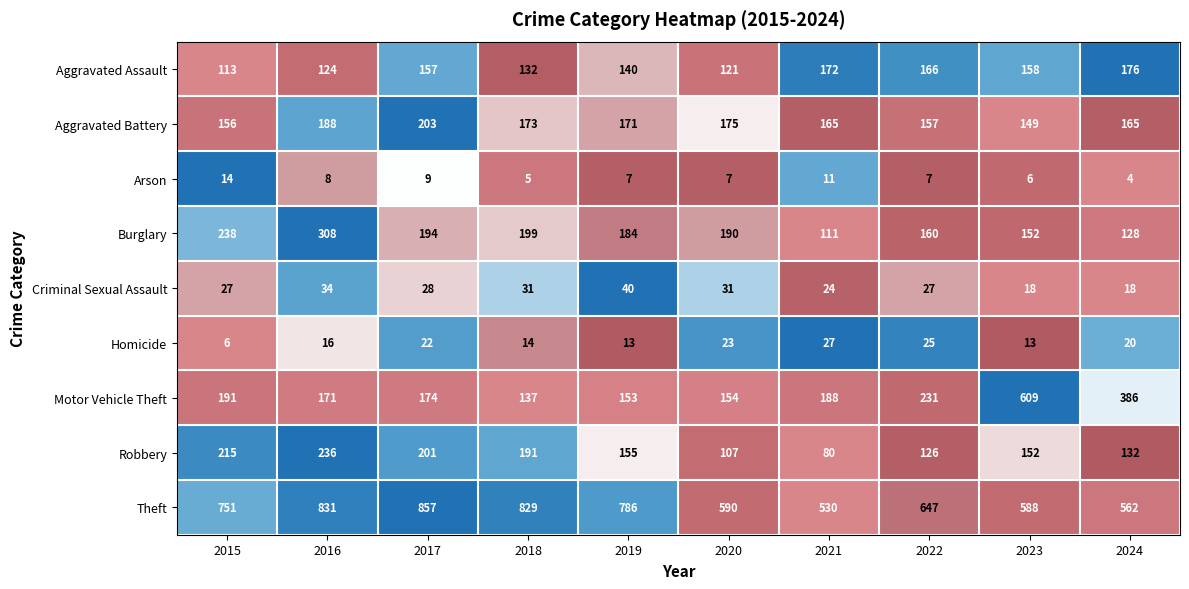

What is the total value across all series at 2023?

1845